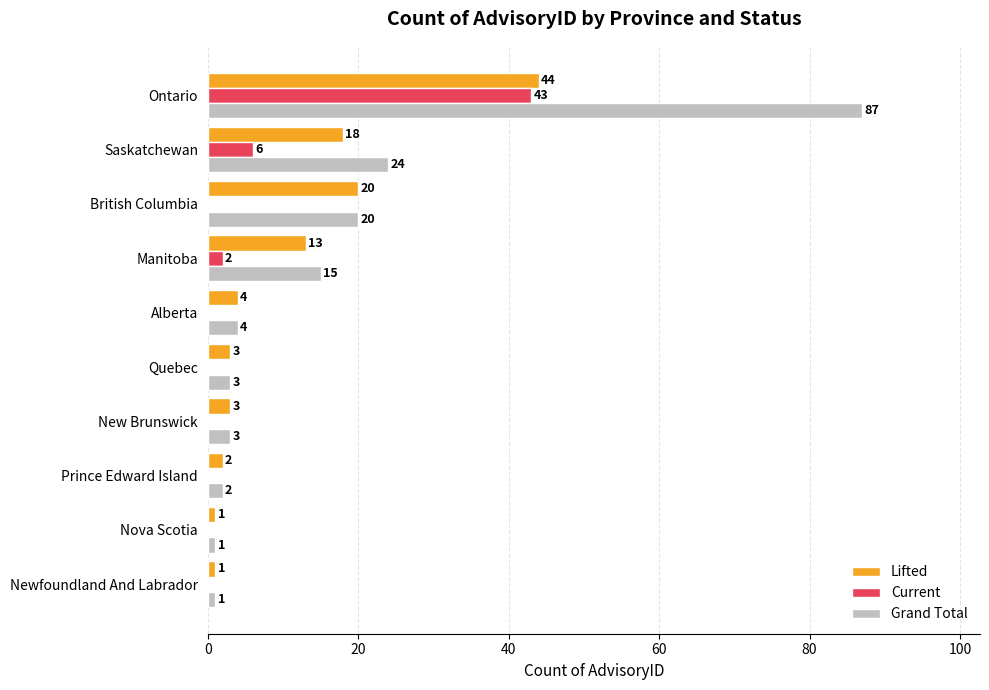

Which series has the largest total across all categories?

Grand Total